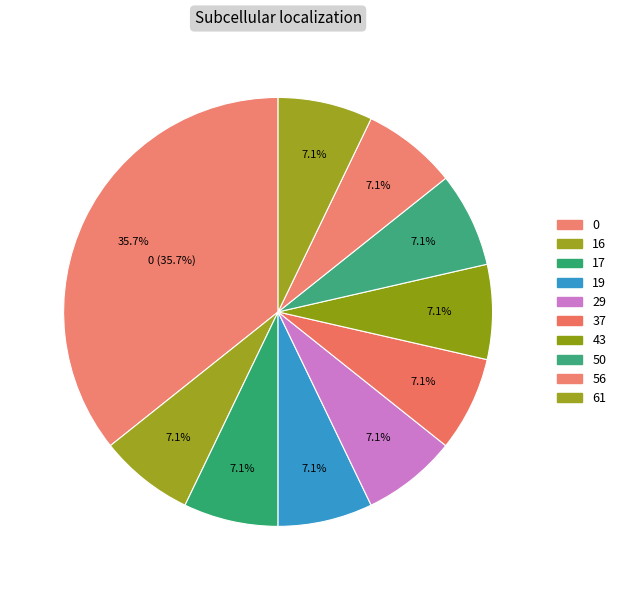

What is the total percentage of 17 and 56?

14.3%